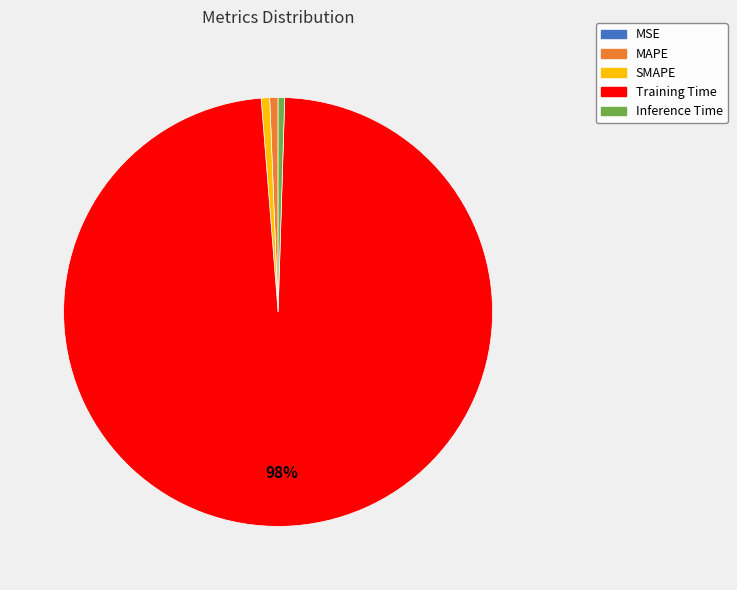

Is it true that MAPE is 1% of the pie?

True